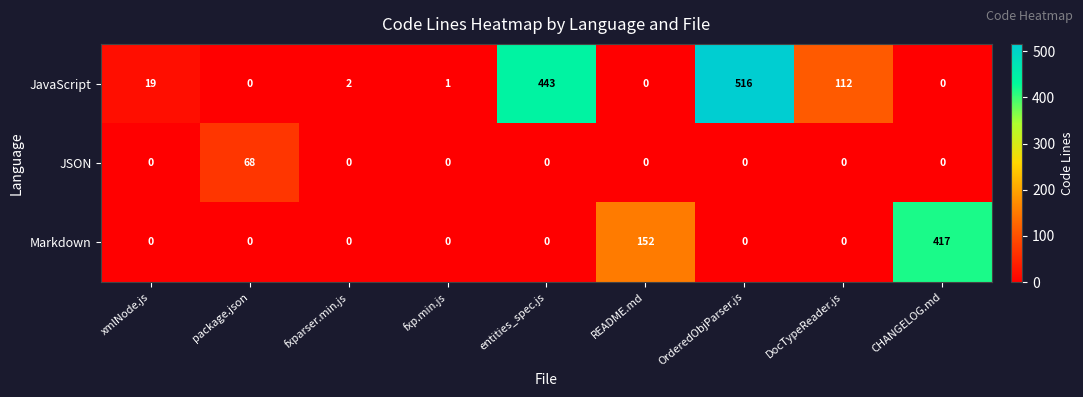

Rank the series by their maximum value, from highest to lowest.

JavaScript, Markdown, JSON